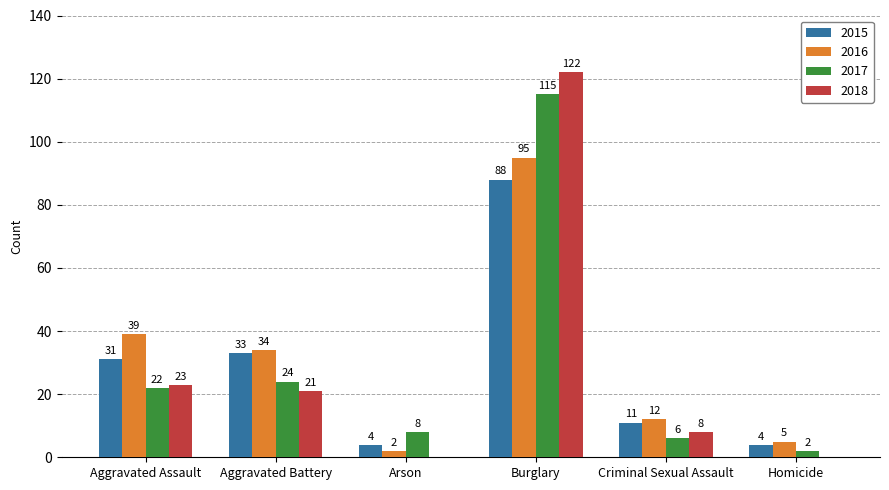

What value does the 2015 series have at Homicide, to the nearest 5?

5